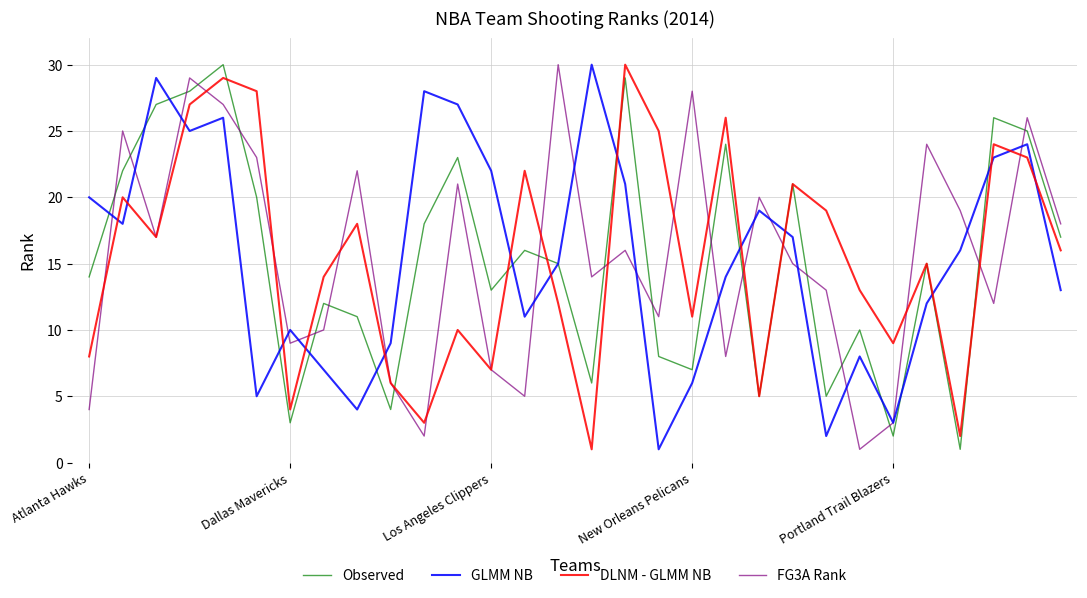

How many times do GLMM NB and DLNM - GLMM NB cross each other?

15